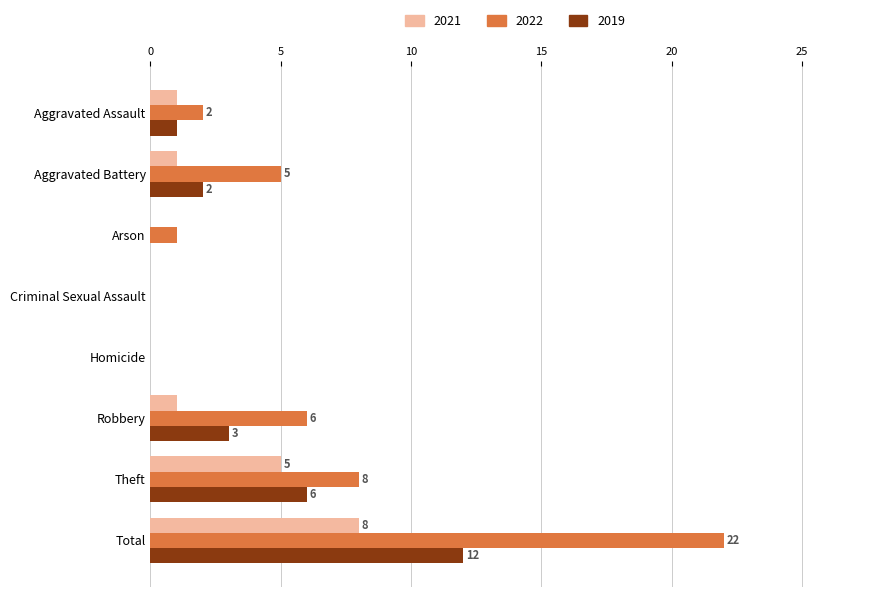

Which category has the highest value across all series?

Total